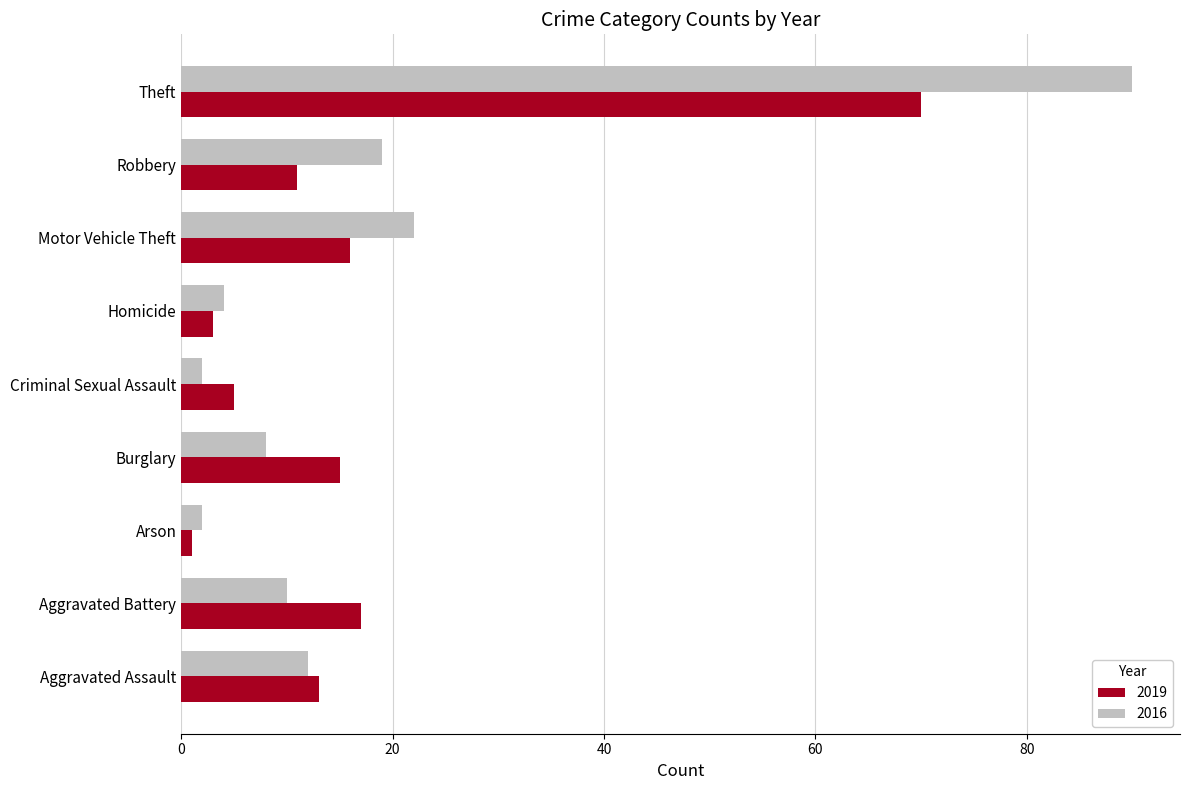

Which series has the widest spread of values?

2016